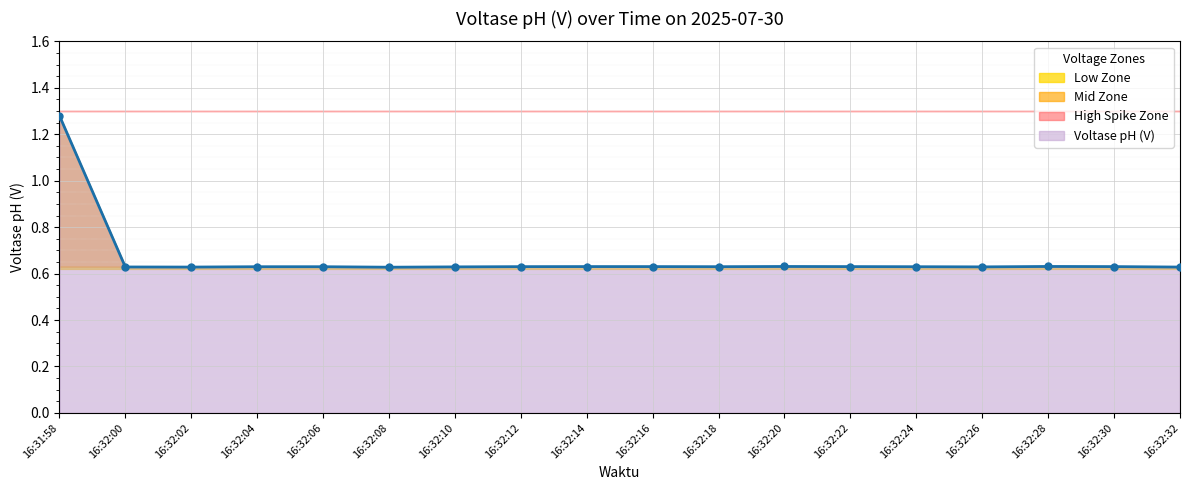

The value at 16:32:10 is 0.6. True or false?

True